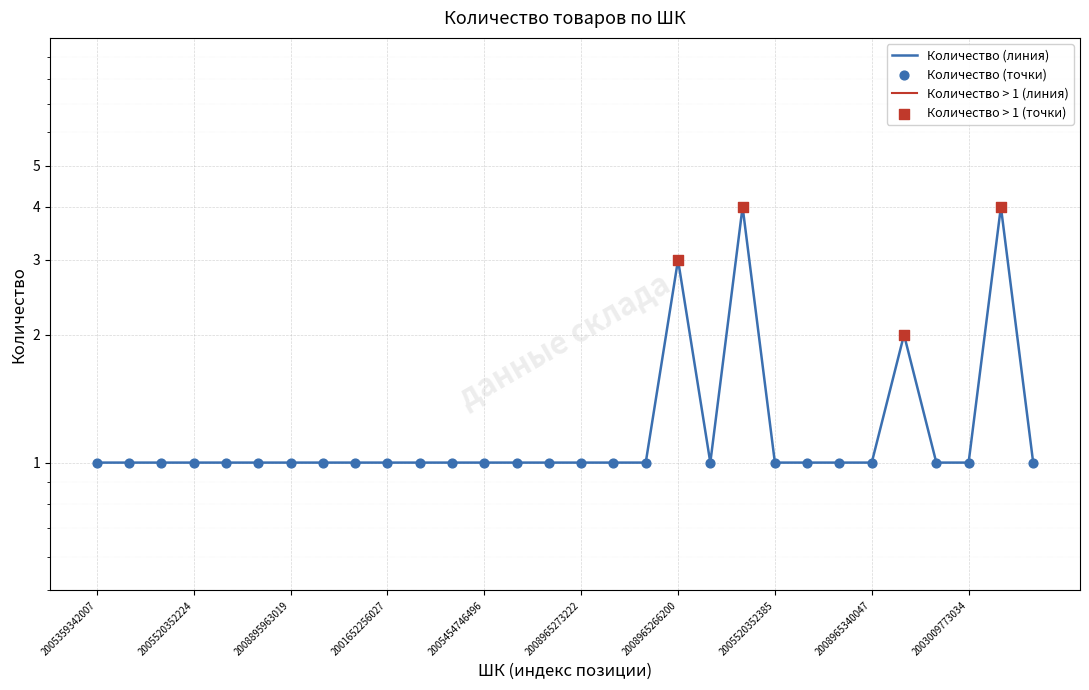

What is the ratio of the value at 2005454746496 to the value at 2008965273222?

1.0